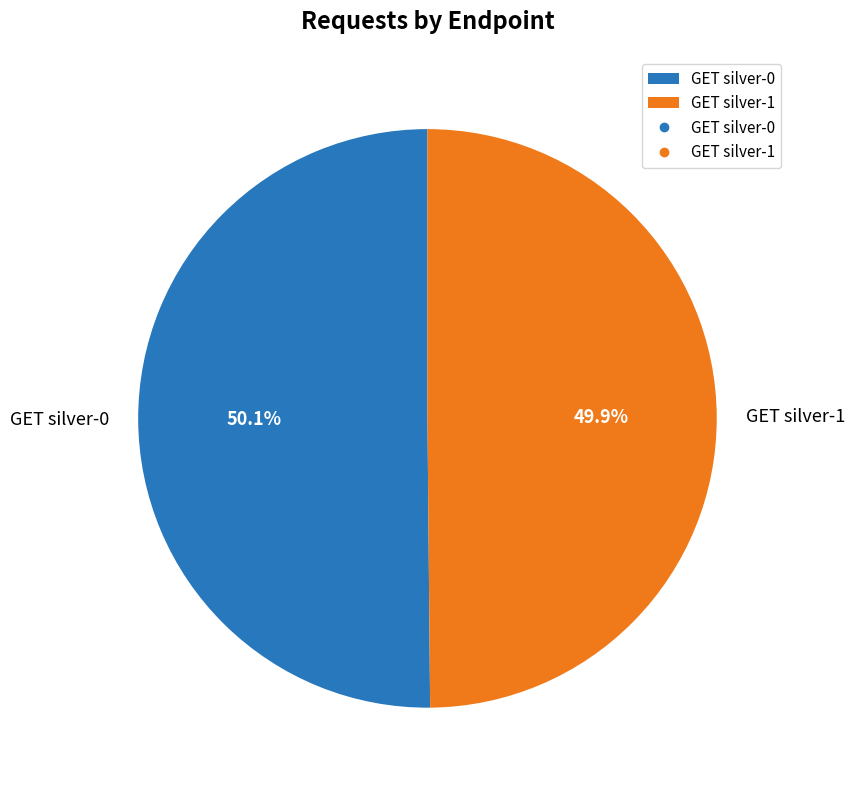

To the nearest percent, what percentage of the pie is GET silver-0?

50%